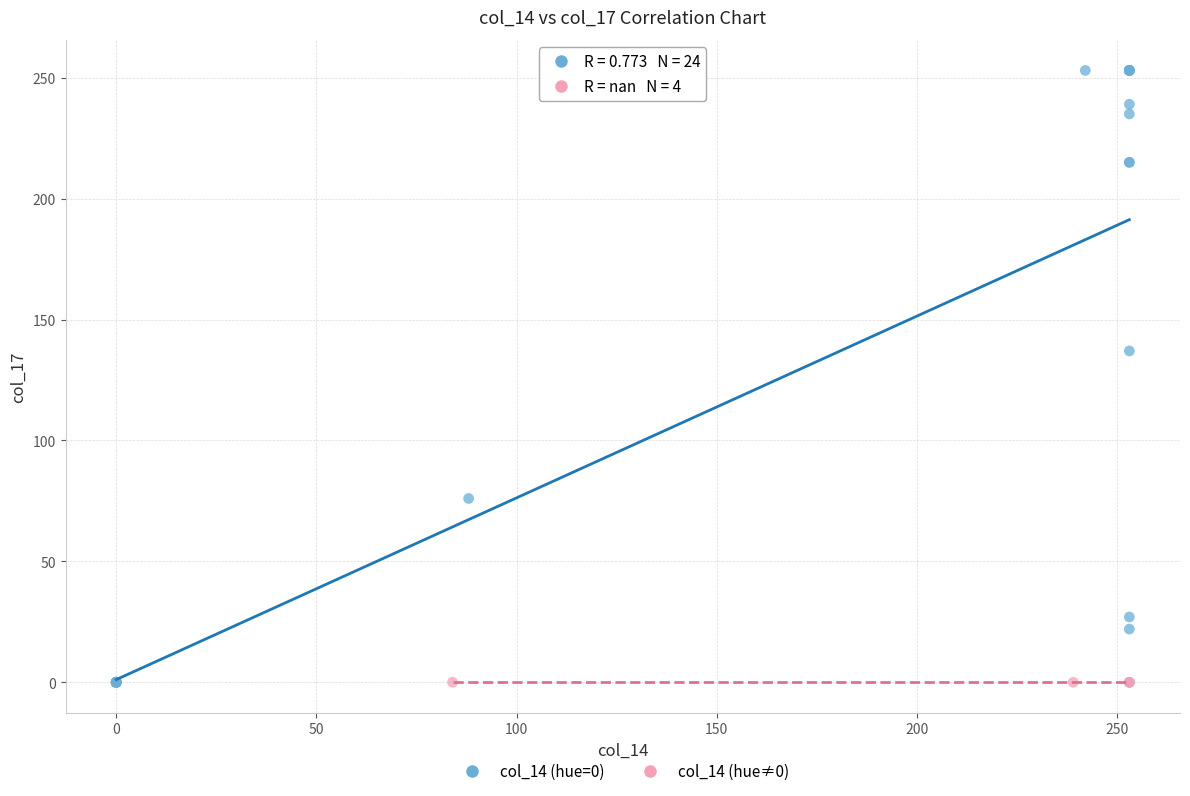

Which series contains the highest Y value?

col_14 (hue=0)